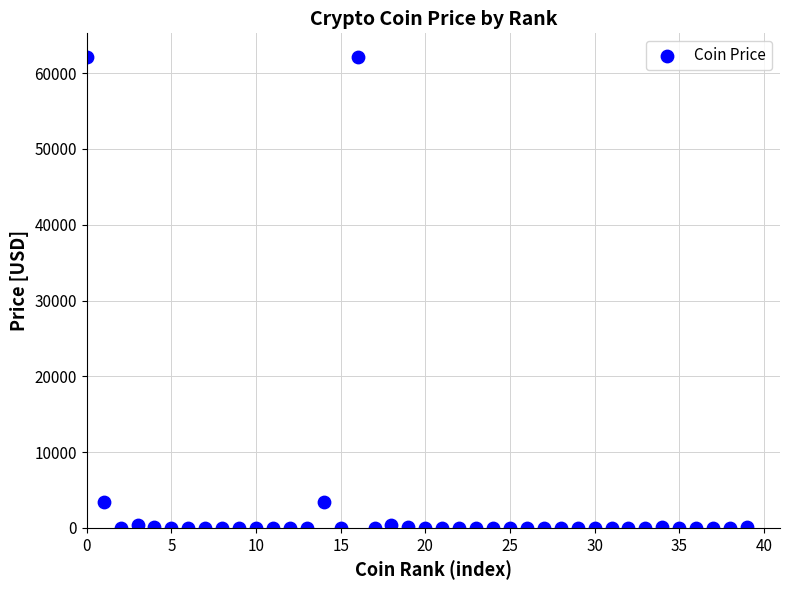

What is the range of Y values (max minus min)?

62141.3